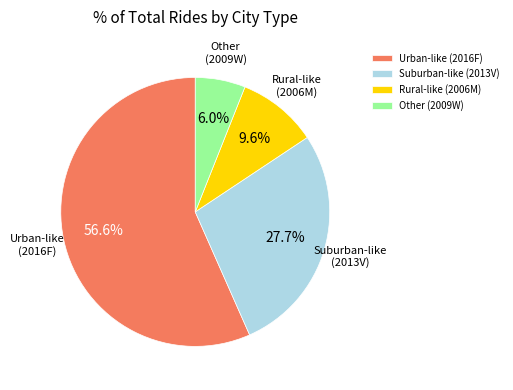

What is the majority slice?

Urban-like (2016F)